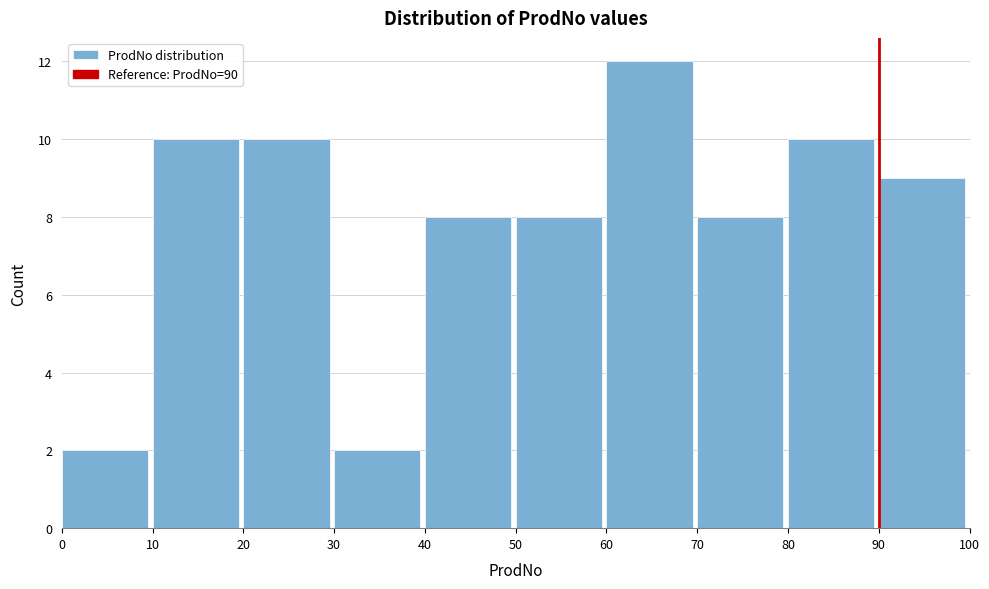

Reading left to right, list every bar in this chart as the range it spans on the x-axis followed by its height. The values are not printed on the chart, so give them approximately, as read against the axis.

0 to 10: 2
10 to 20: 10
20 to 30: 10
30 to 40: 2
40 to 50: 8
50 to 60: 8
60 to 70: 12
70 to 80: 8
80 to 90: 10
90 to 100: 9